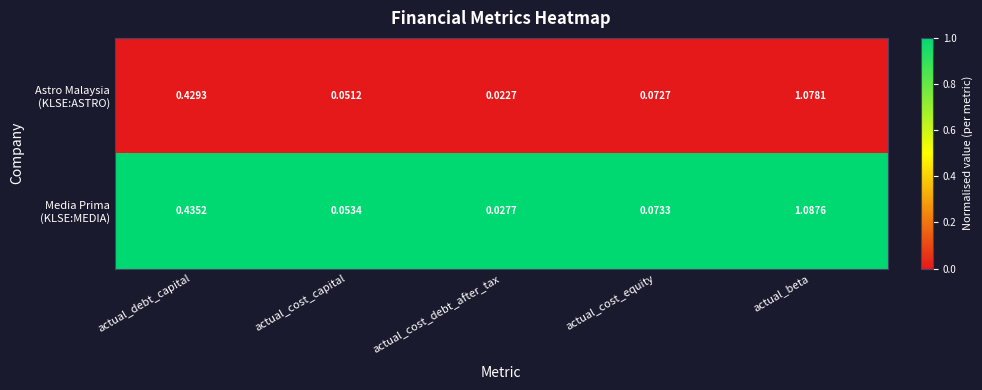

Which category has the highest value across all series?

actual_beta